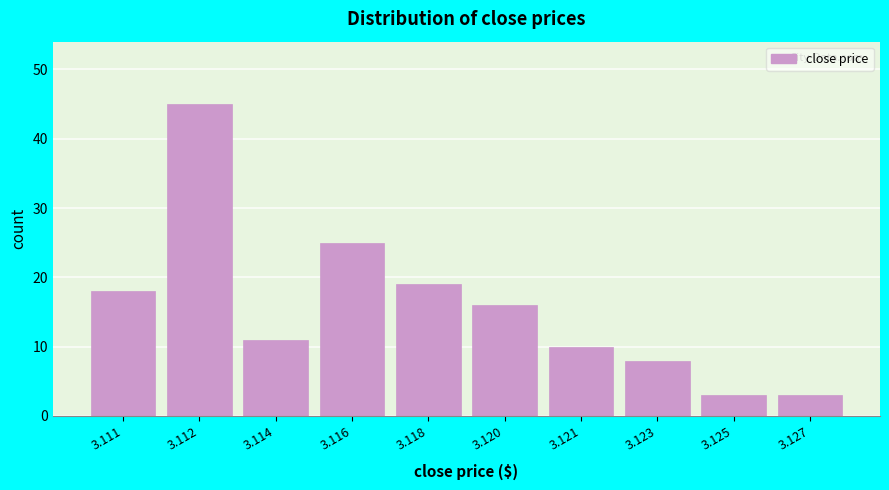

Reading left to right, extract all data points from this chart.

3.111=18	3.112=45	3.114=11	3.116=25	3.118=19	3.120=16	3.121=10	3.123=8	3.125=3	3.127=3